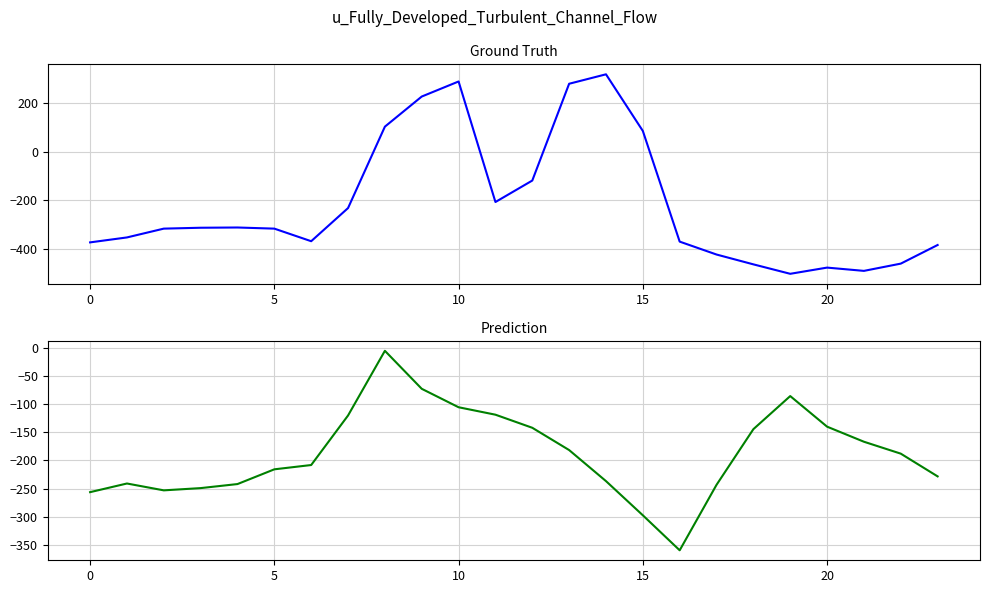

What is the approximate value of Prediction at 21?

-166.8